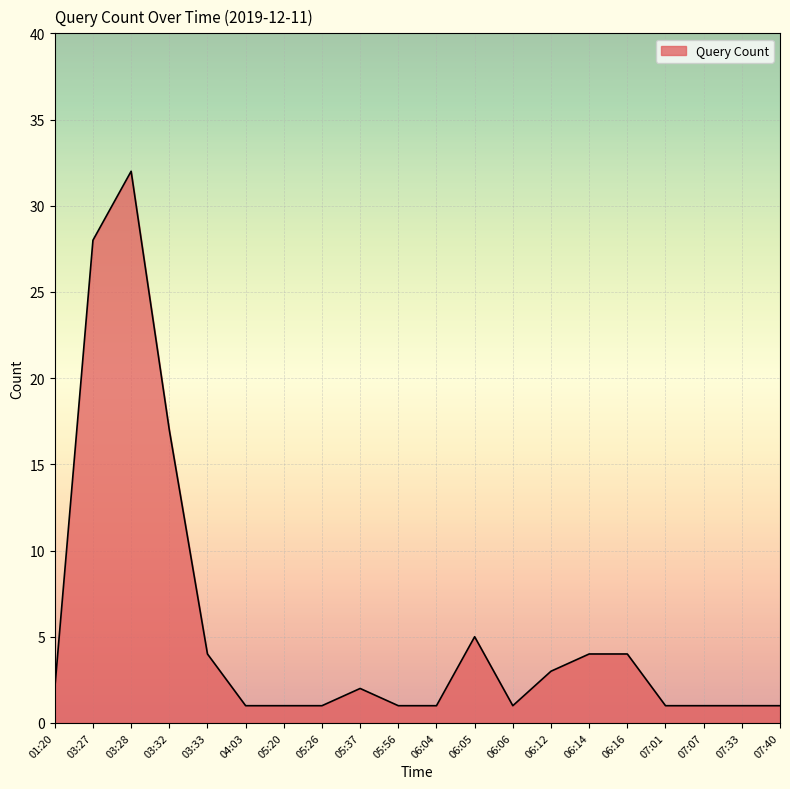

Is it true that the value at 07:01 is 1?

True